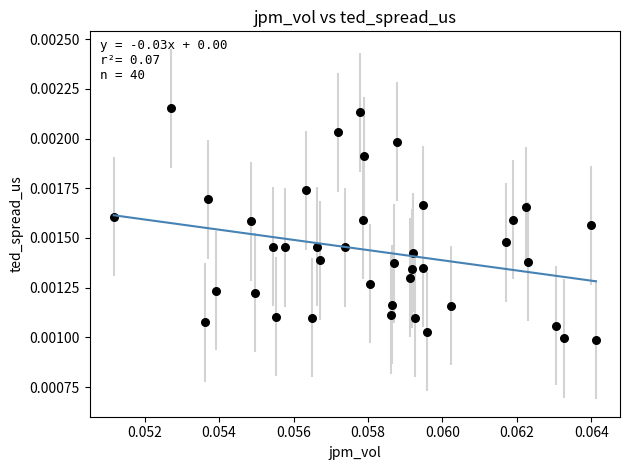

How many data points are displayed?

40